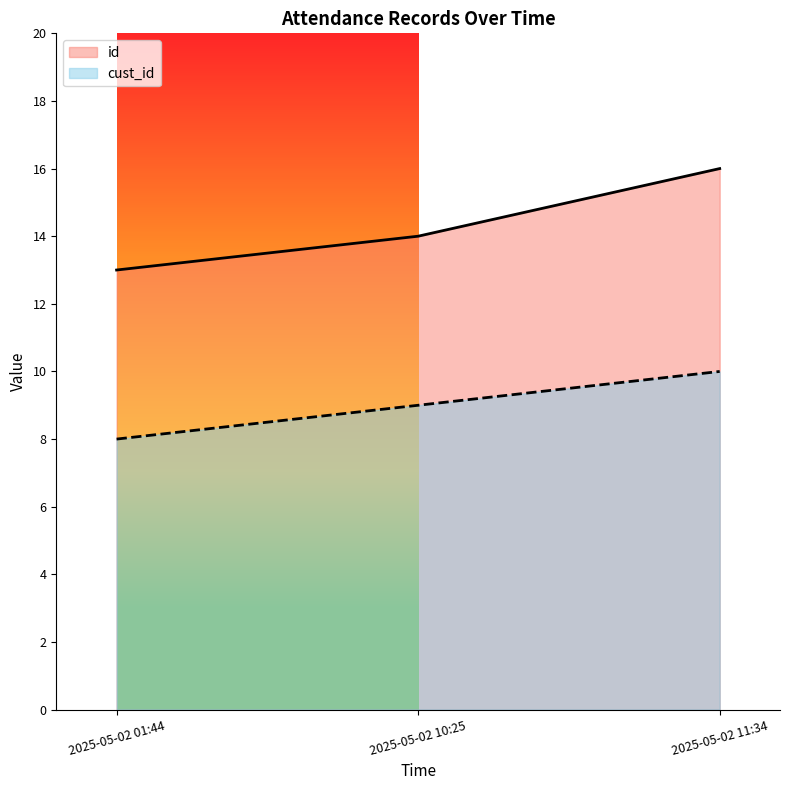

What is the minimum value shown in the chart?

8